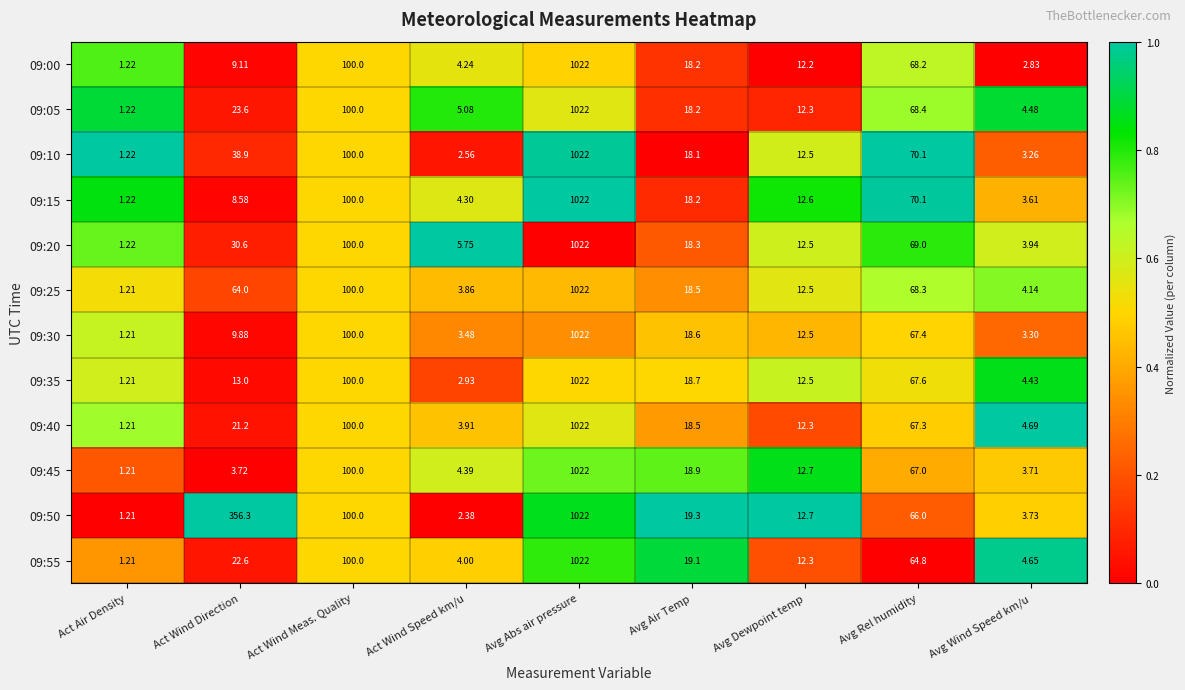

Rank the categories by 09:30 value from lowest to highest.

Act Air Density, Avg Wind Speed km/u, Act Wind Speed km/u, Act Wind Direction, Avg Dewpoint temp, Avg Air Temp, Avg Rel humidity, Act Wind Meas. Quality, Avg Abs air pressure